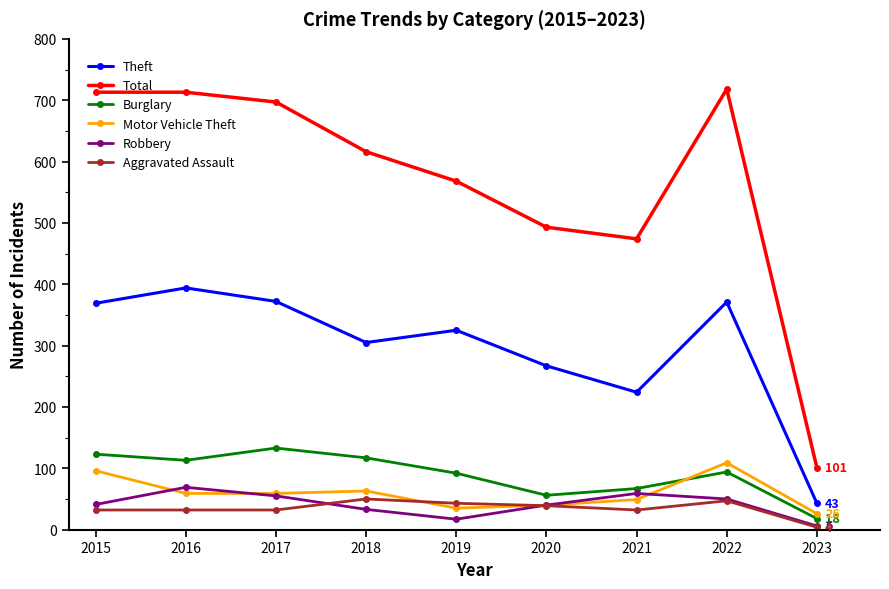

Where is Theft nearest to the value 218?

2021